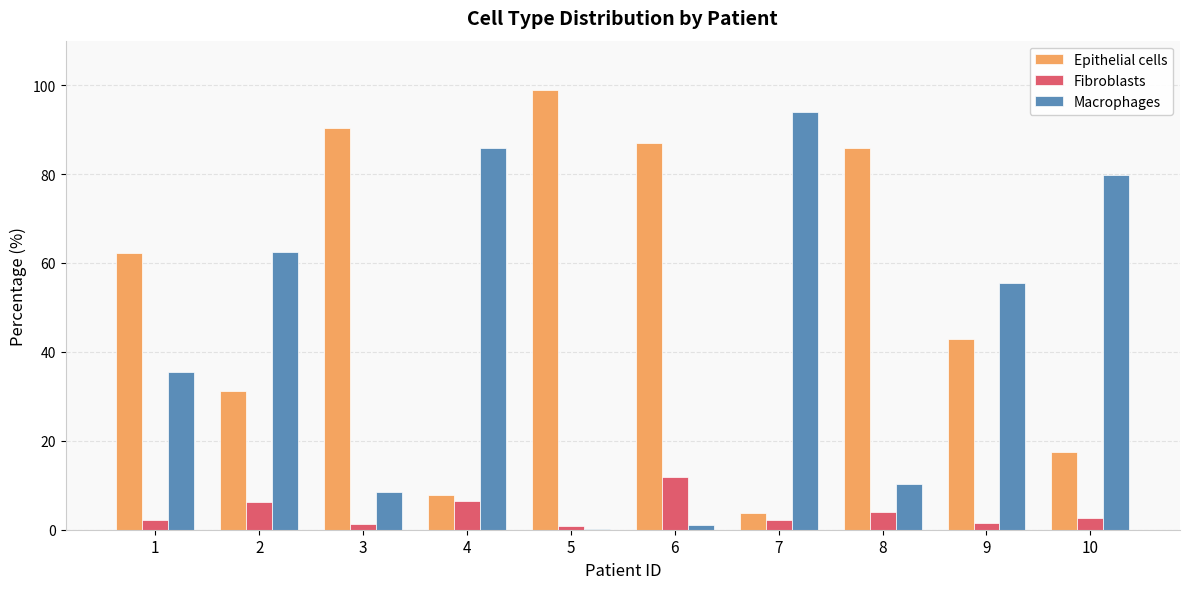

At which label does Fibroblasts reach its peak?

6